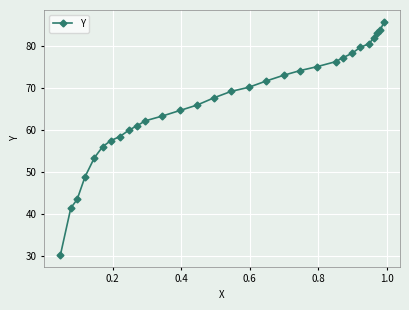

What is the difference between the maximum and minimum values?

55.6